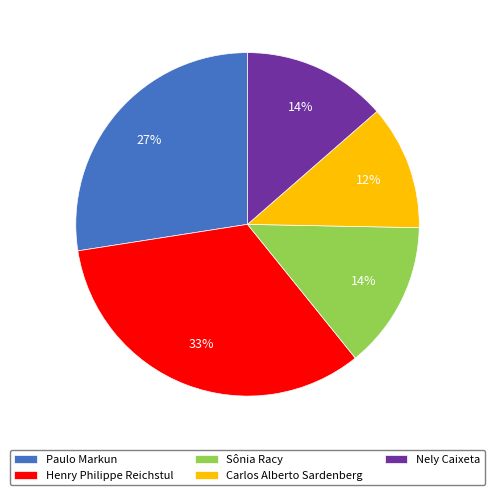

Between Henry Philippe Reichstul and Paulo Markun, which is larger?

Henry Philippe Reichstul